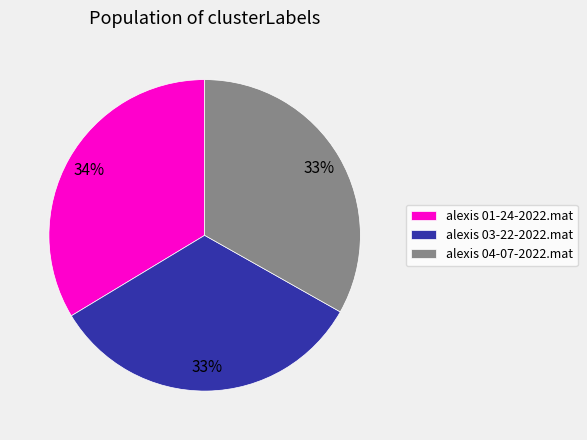

What is the ratio of the value at alexis 04-07-2022.mat to the value at alexis 03-22-2022.mat?

1.0